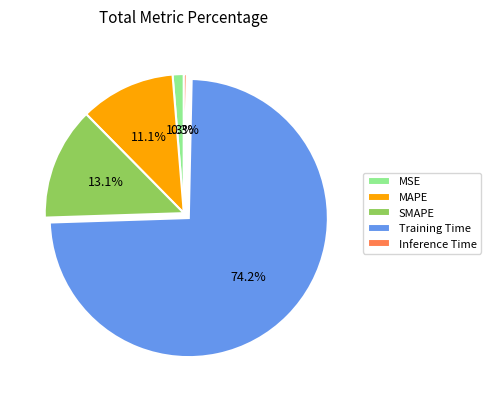

Combined, do MSE and SMAPE account for over 50%?

No